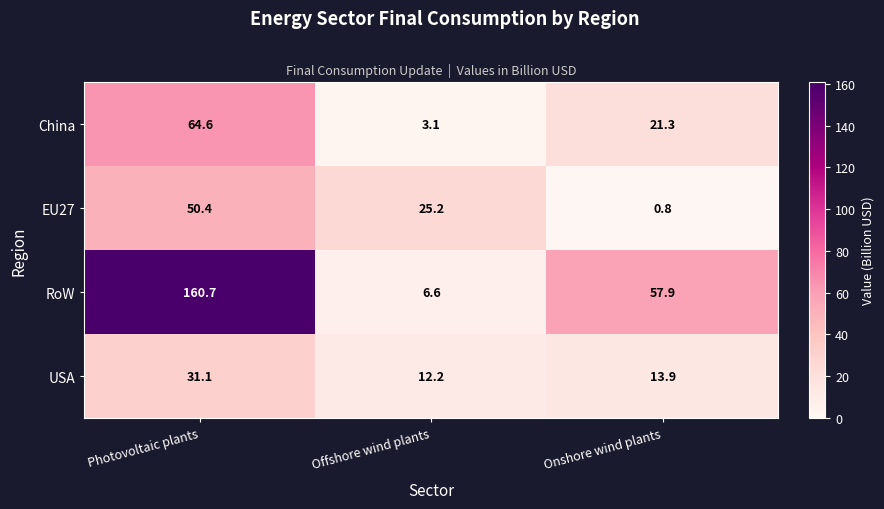

Which series changed the most between Photovoltaic plants and Onshore wind plants?

RoW